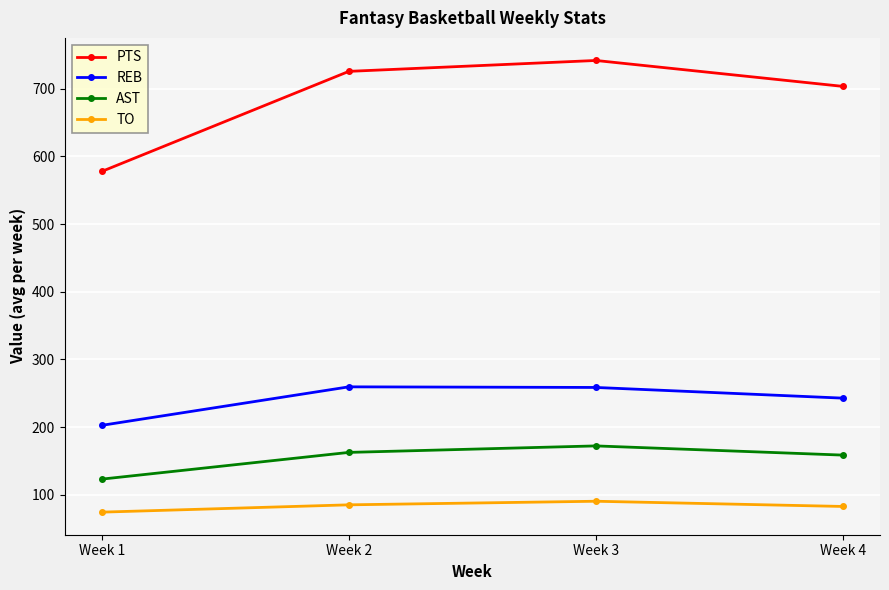

In AST, how many points are higher than both neighbors (excluding endpoints)?

1